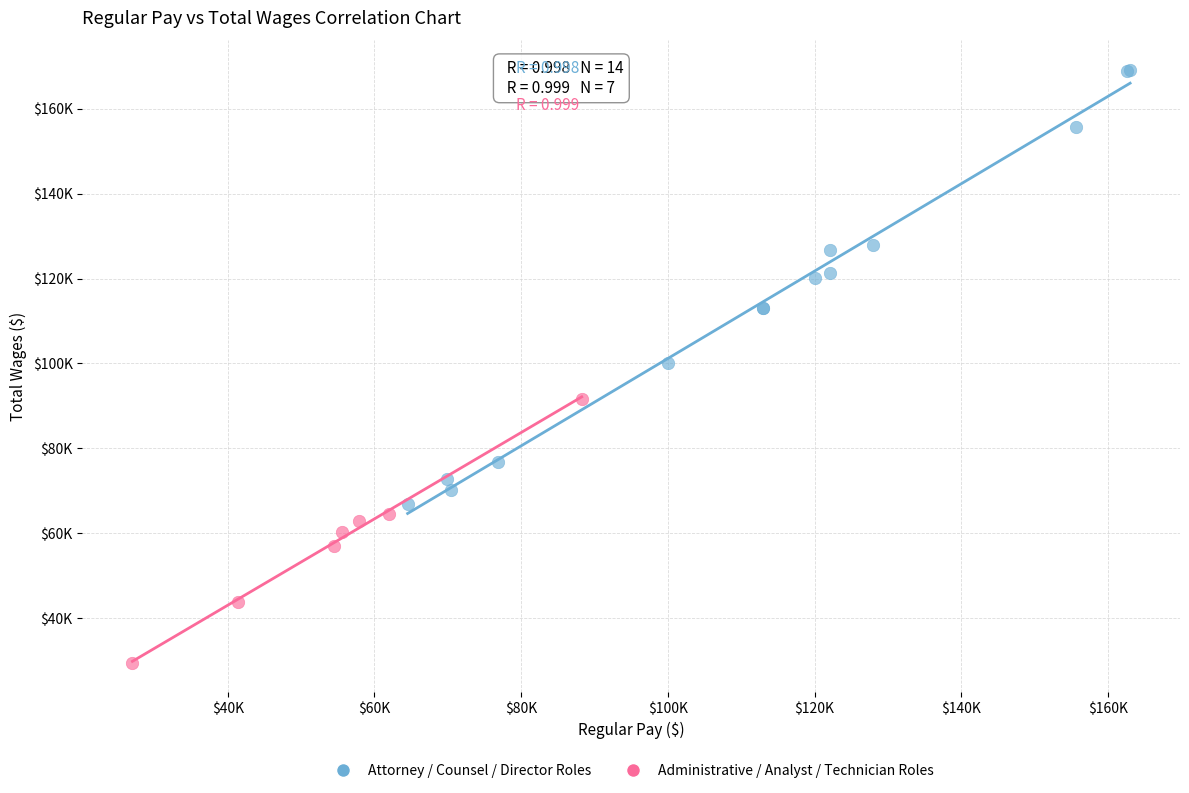

Which series reaches the maximum Y coordinate?

Attorney / Counsel / Director Roles